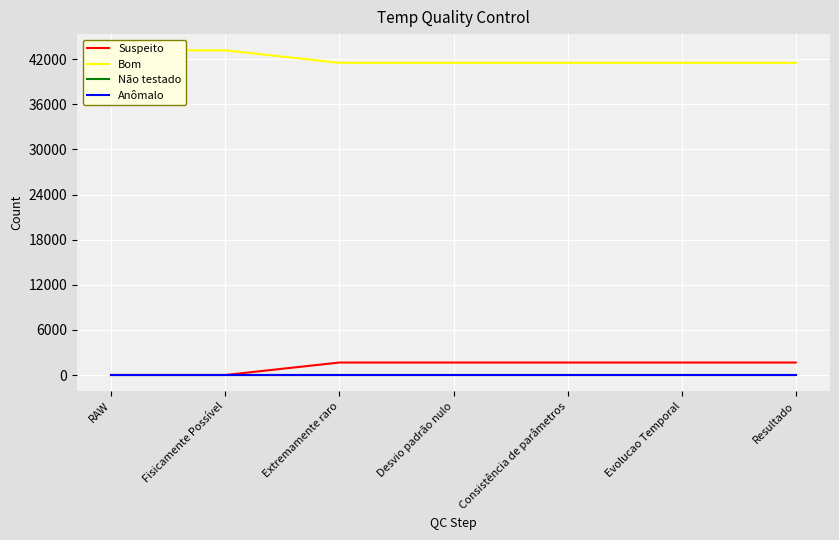

What is the difference between the Bom values at Fisicamente Possível and Extremamente raro?

1660